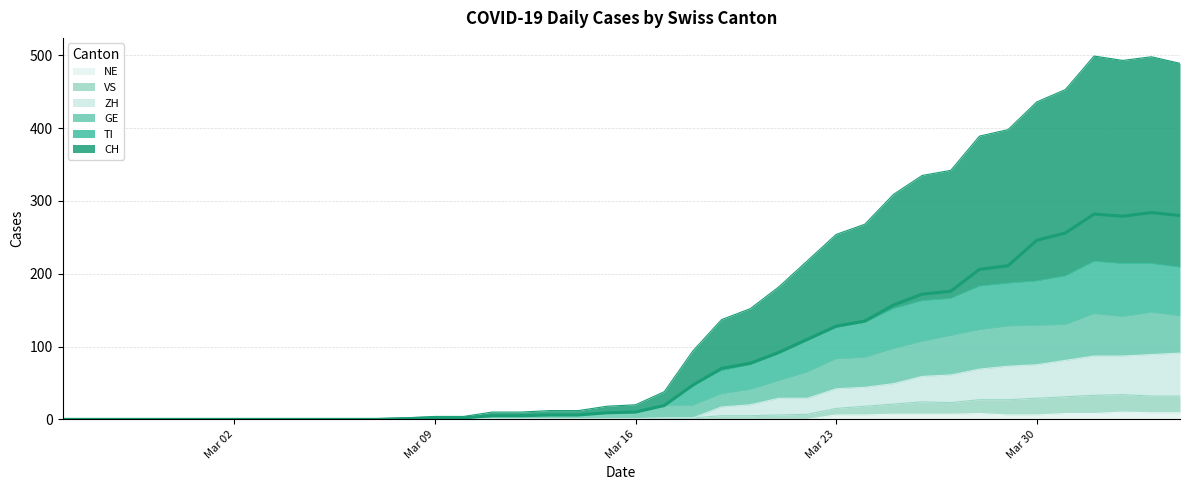

List the series in order of their peak value, lowest first.

NE, VS, ZH, GE, TI, CH